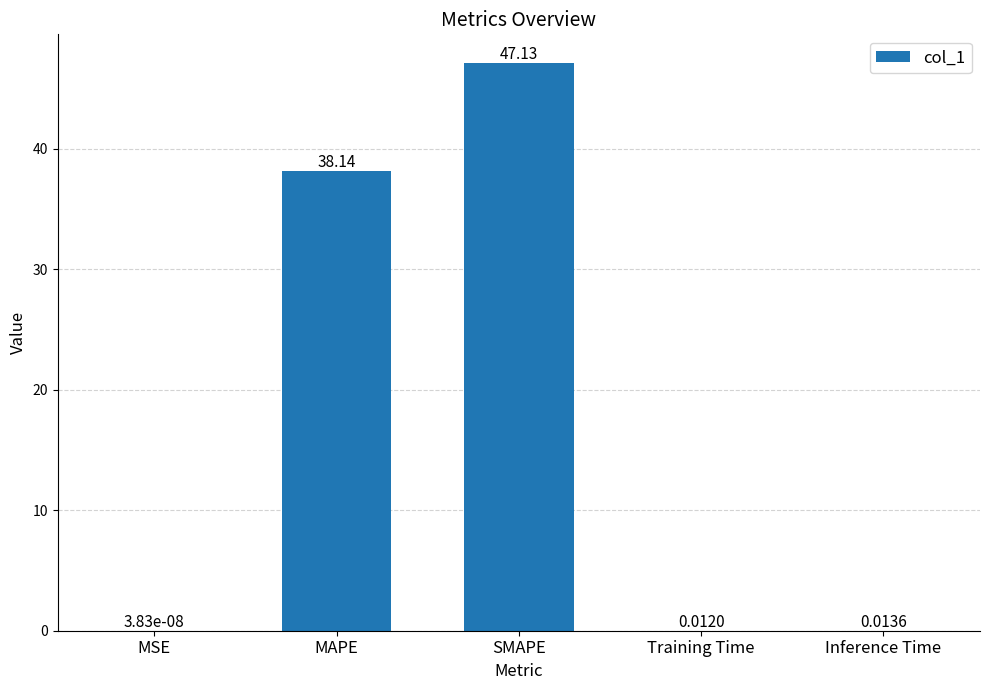

Which category has the highest value across all series?

SMAPE